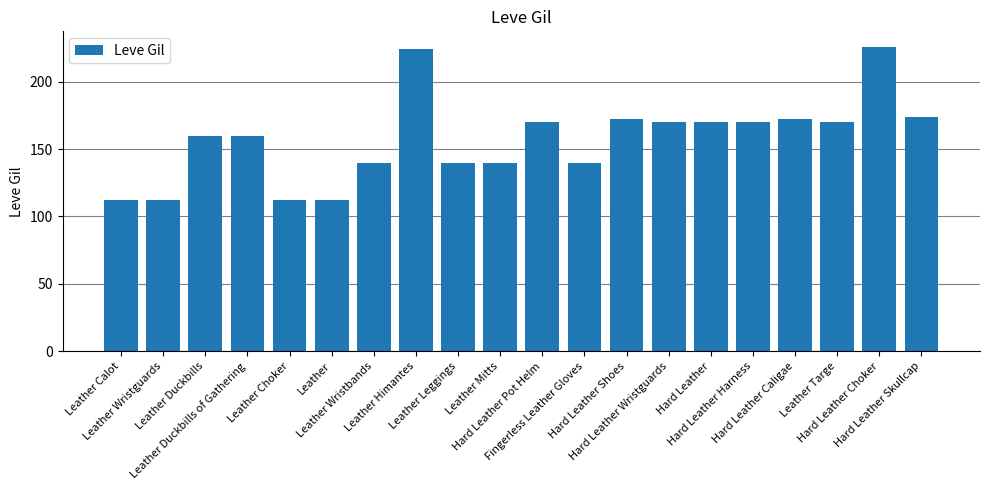

What is the maximum value shown in the chart?

226